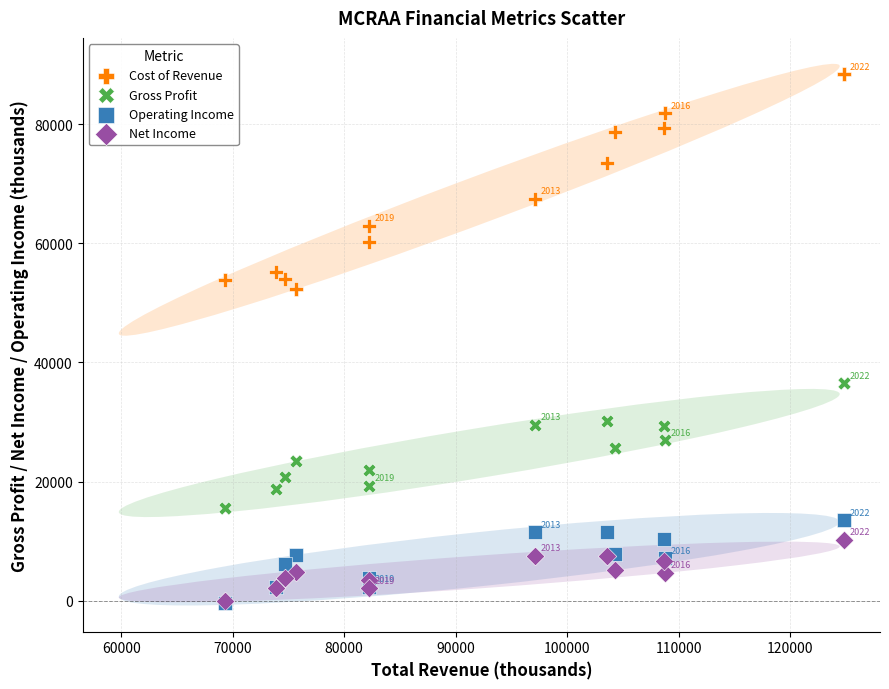

What are all the series names shown in the legend?

Cost of Revenue, Gross Profit, Operating Income, Net Income